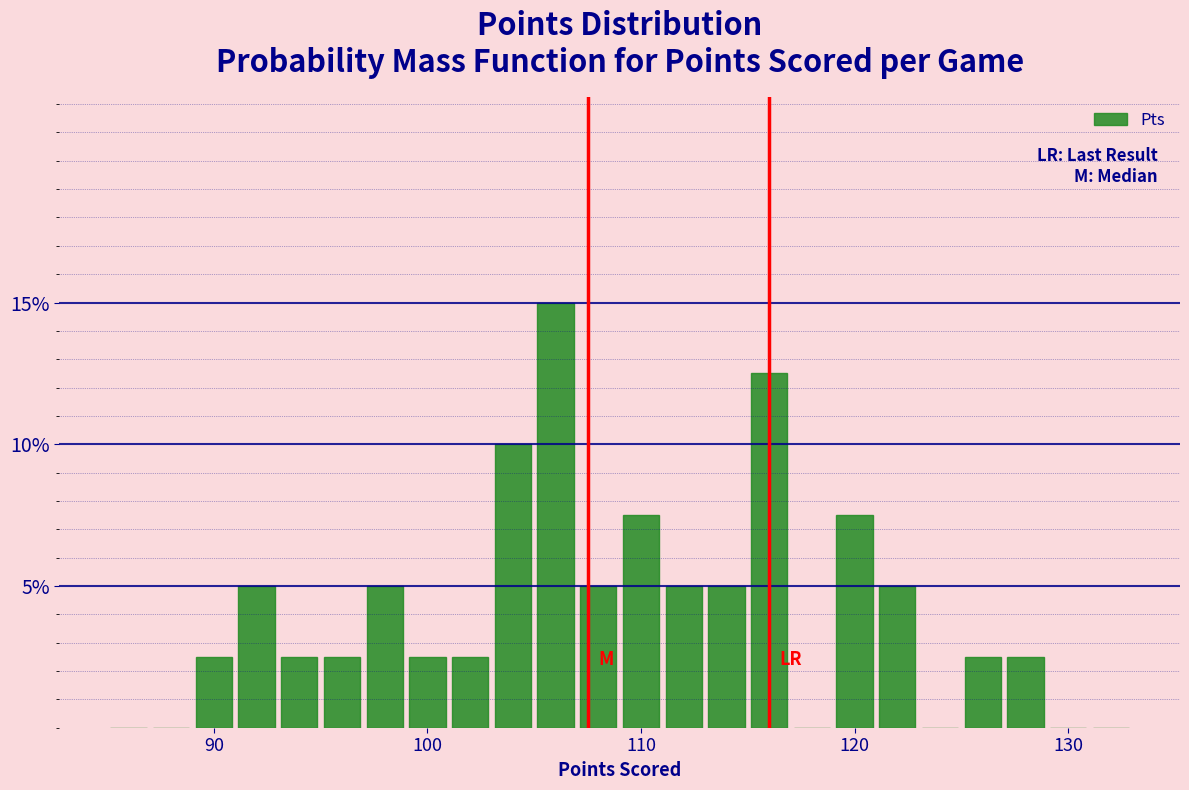

Read against the x-axis, roughly where is the centre of the tallest bar?

106